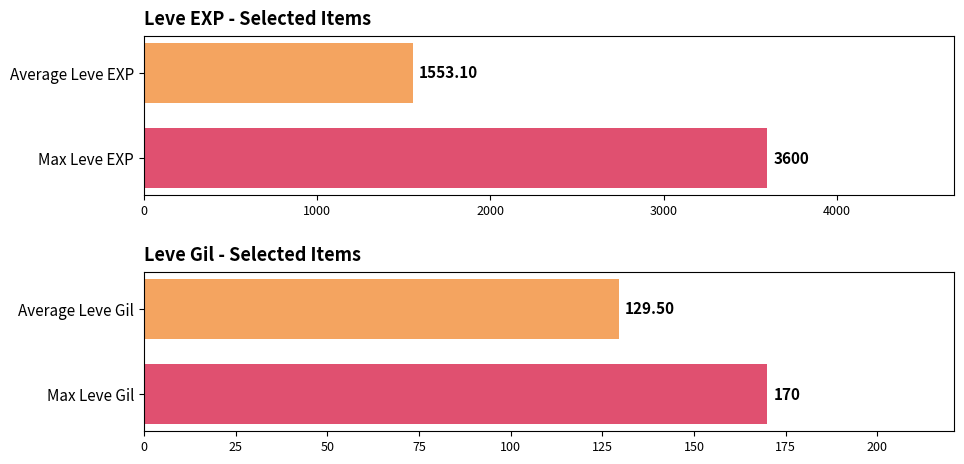

What are all the series names shown in the legend?

Leve EXP, Leve Gil